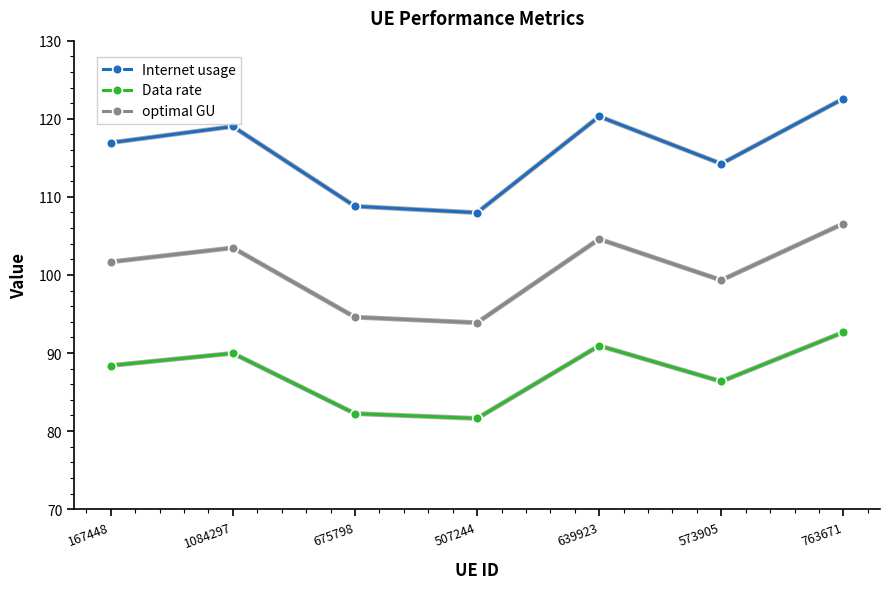

At which category is the sum across all series the highest?

763671